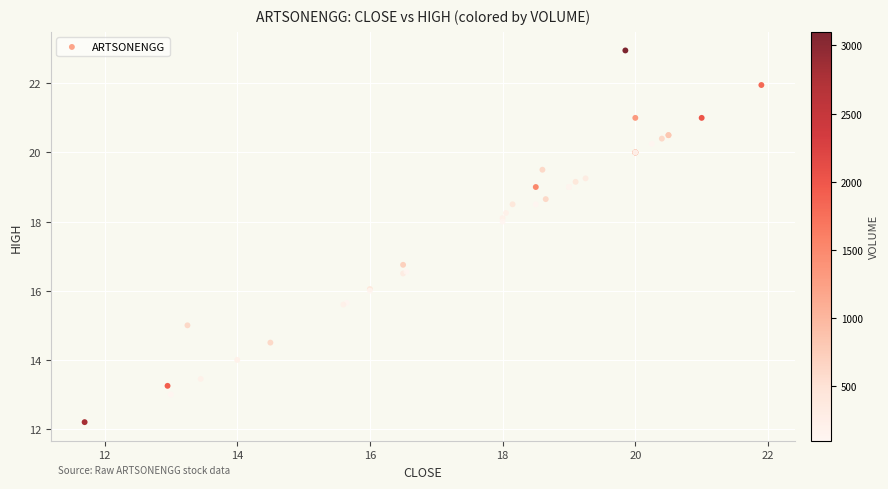

What Y value in the scatter plot is closest to 17?

16.8